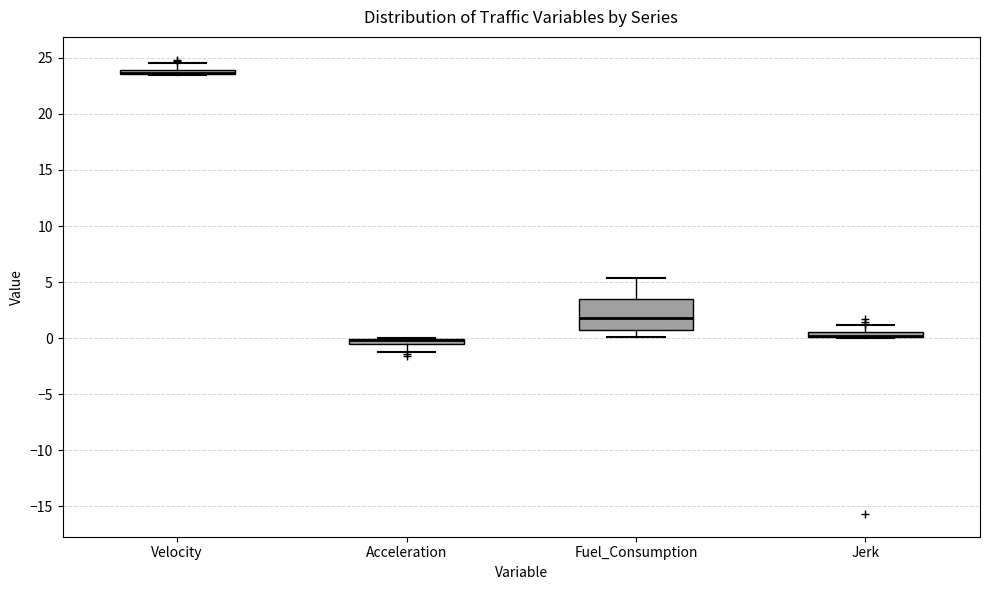

Where does the upper whisker of the box for Jerk end on the y-axis? The values are not printed on the chart, so give them approximately, as read against the axis.

1.0